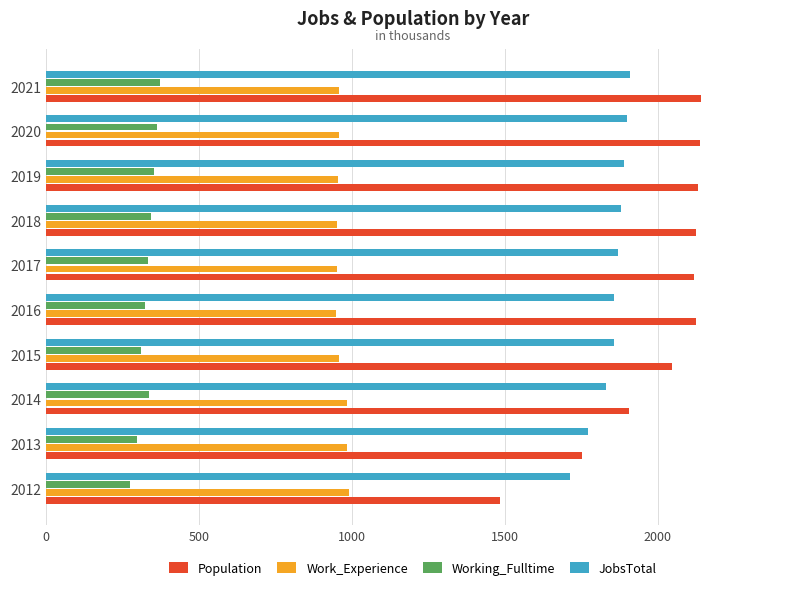

What is the sum of all JobsTotal values?

18481